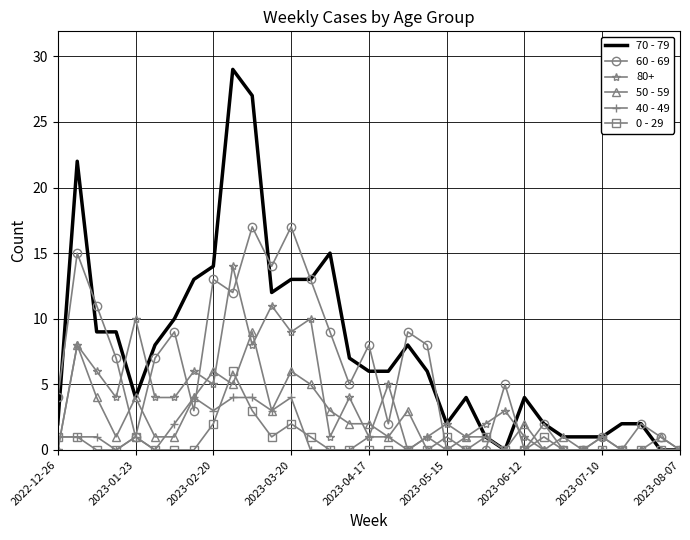

List the series in order of their peak value, highest first.

70 - 79, 60 - 69, 80+, 50 - 59, 0 - 29, 40 - 49